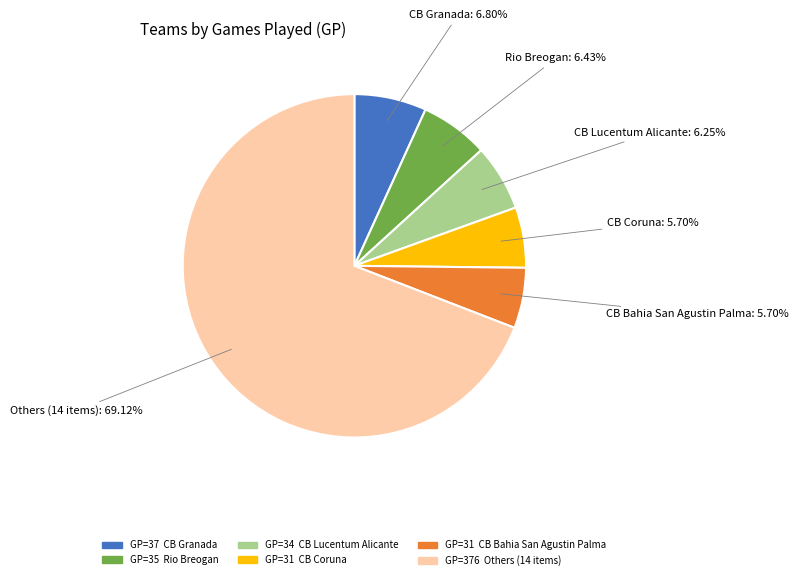

Does any single category account for the majority?

Yes